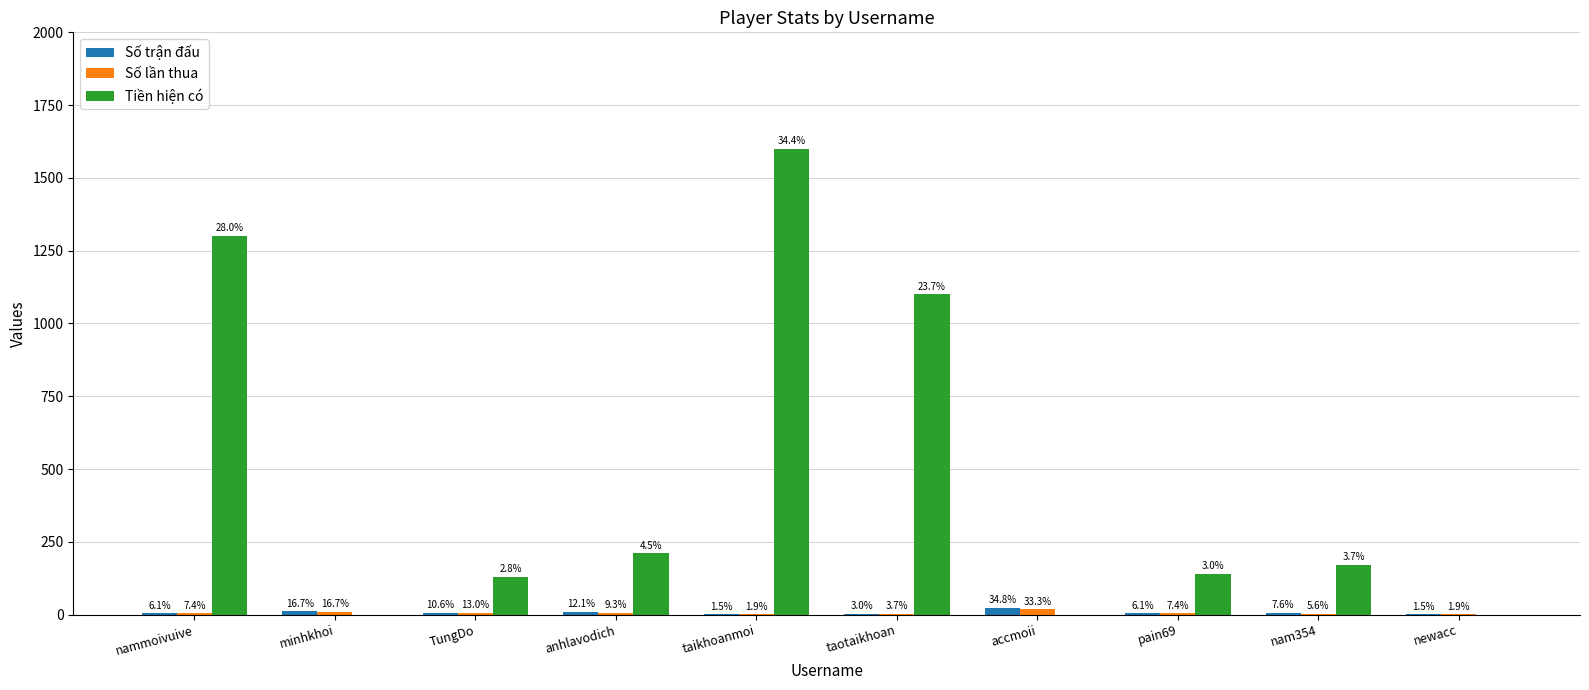

List the labels in order of Tiền hiện có value, smallest first.

minhkhoi, accmoii, newacc, TungDo, pain69, nam354, anhlavodich, taotaikhoan, nammoivuive, taikhoanmoi